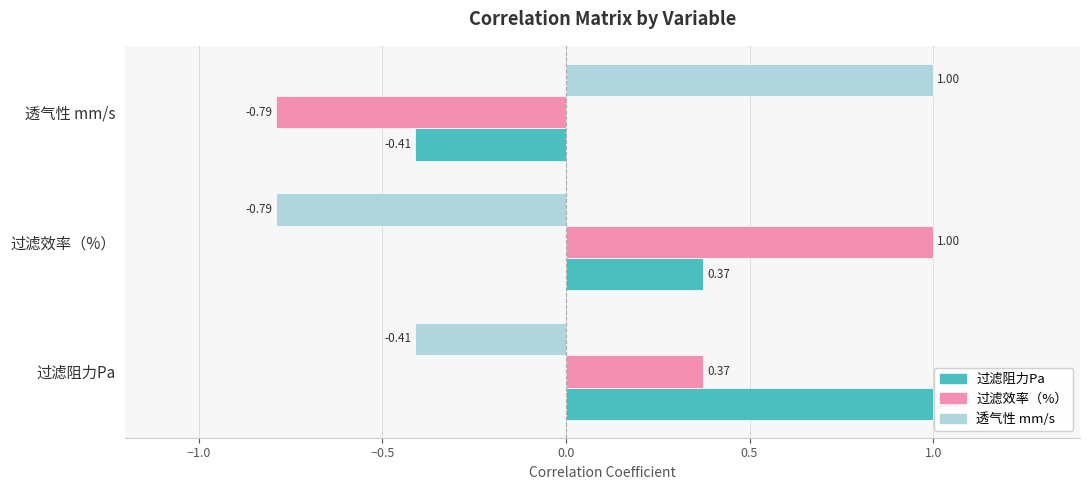

At which label does 透气性 mm/s reach its minimum?

过滤效率（%）